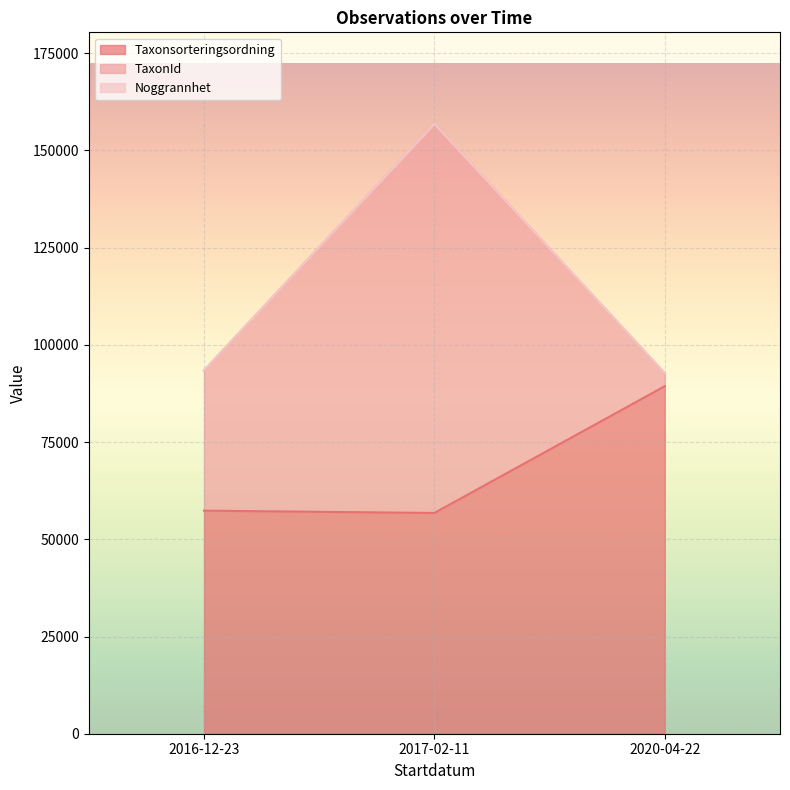

True or false: Noggrannhet has a value of 10 at 2017-02-11.

True